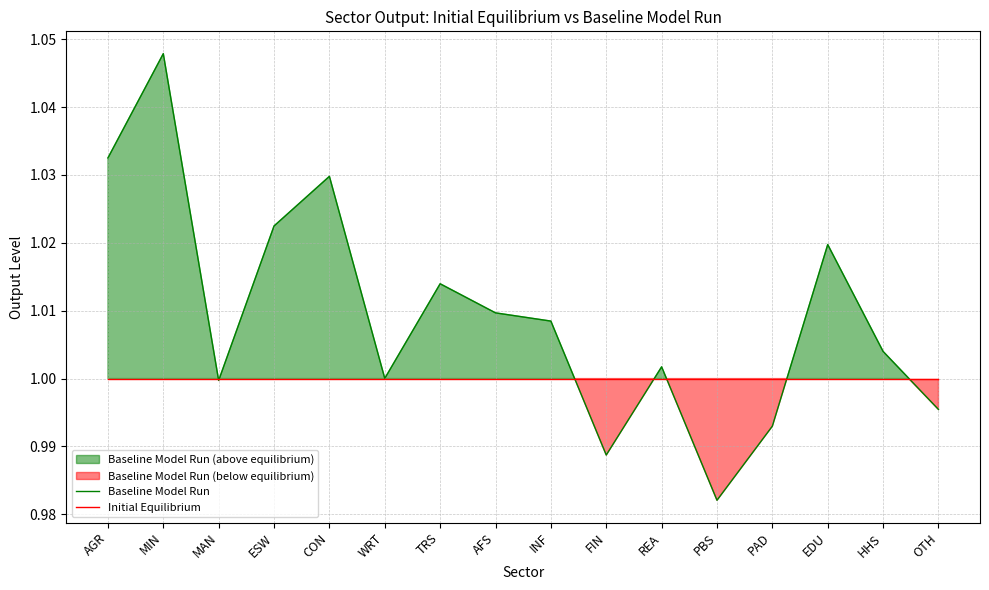

Does the chart have visible grid lines?

Yes